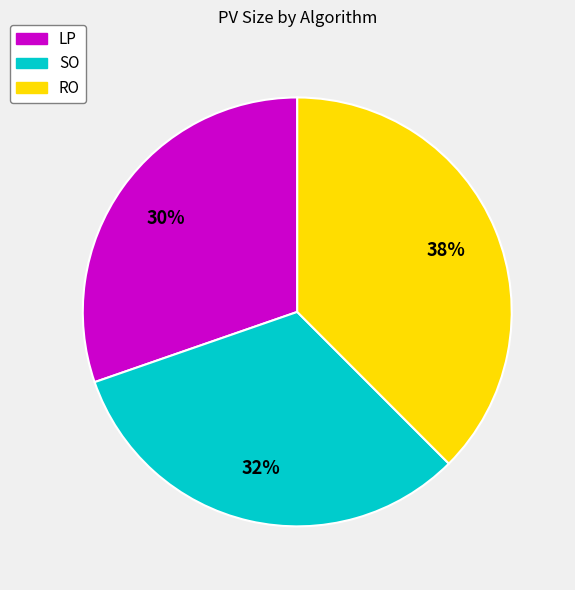

Combined, do RO and SO account for over 50%?

Yes